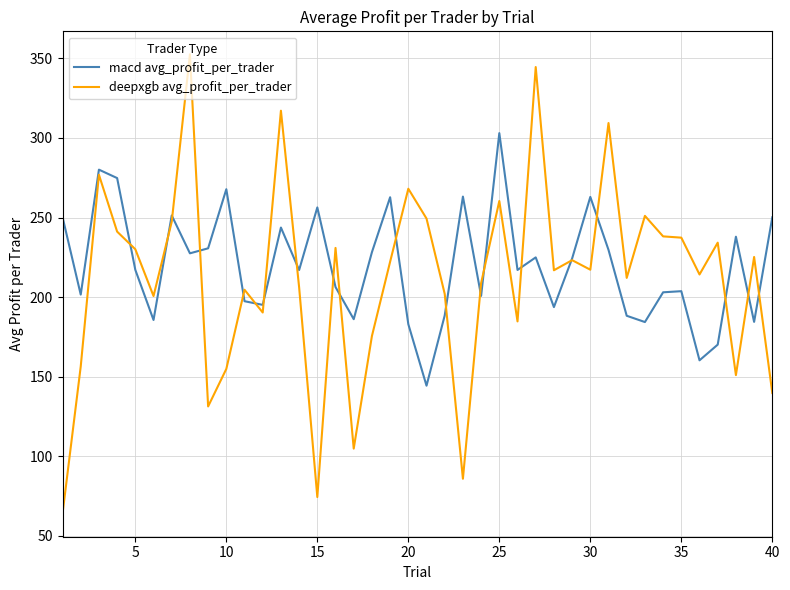

Which series has the largest range (max minus min)?

deepxgb avg_profit_per_trader